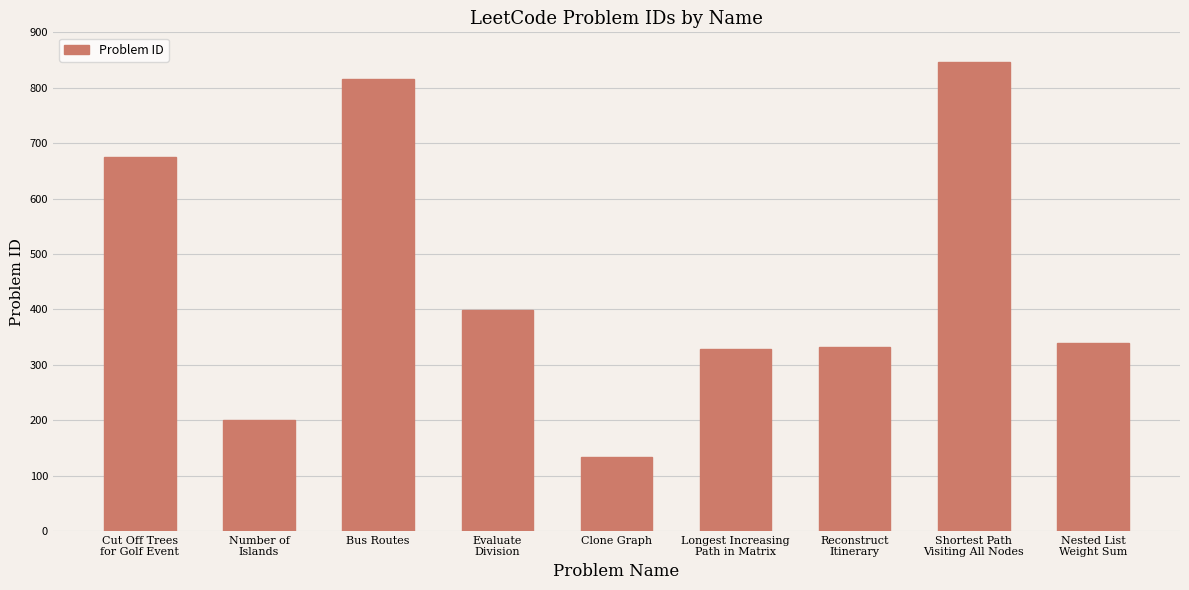

Are the bars horizontal?

No